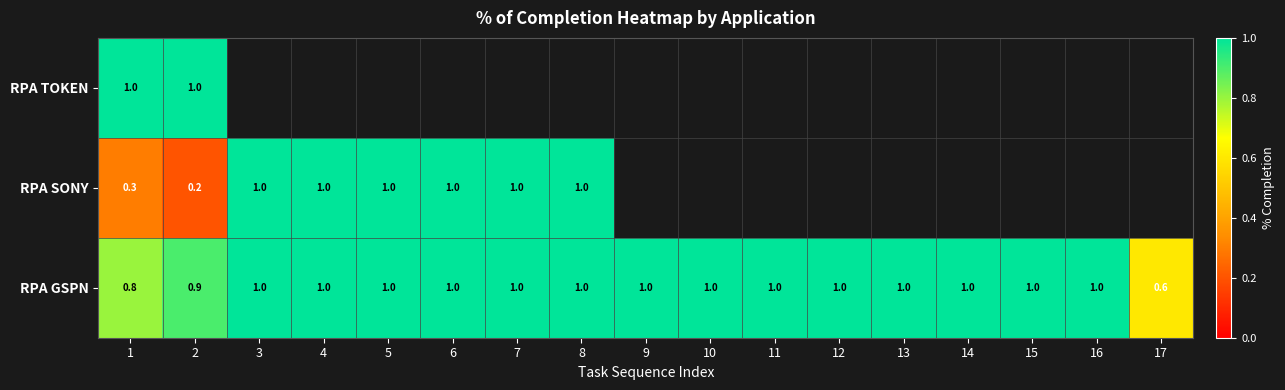

What is the difference between the second highest and minimum values in the RPA GSPN series?

0.4